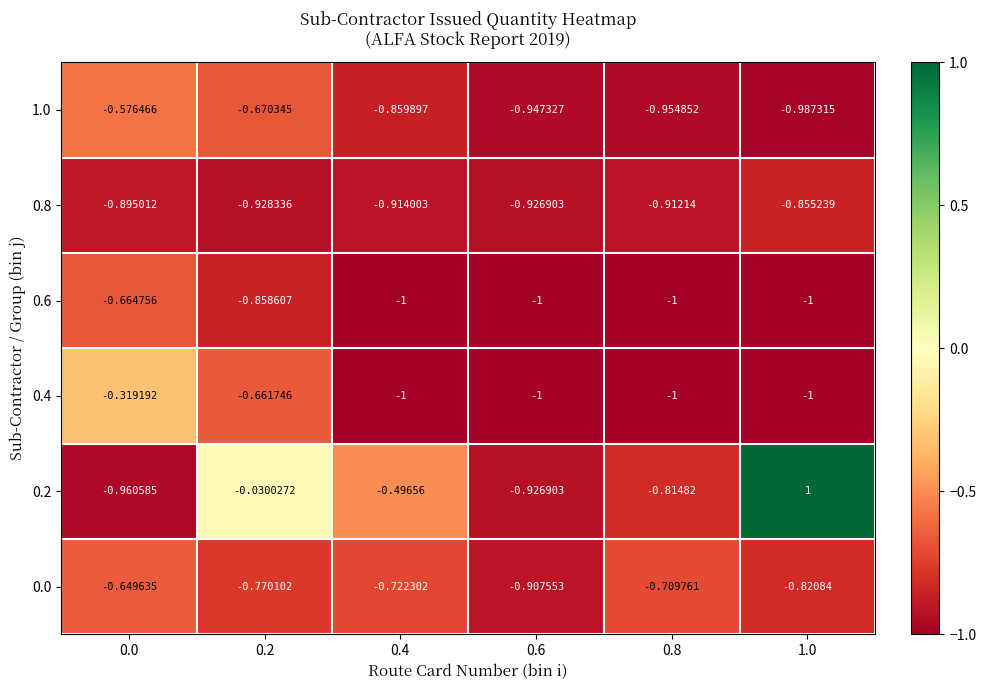

Is the value of 0.0 at 0.4 greater than the value of 1.0 at 0.6?

Yes